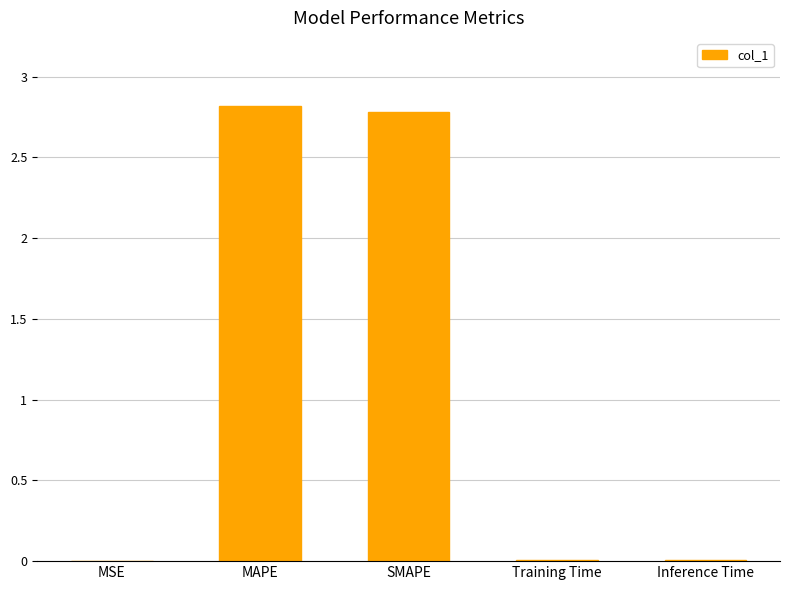

Which has a higher value, Training Time or MAPE?

MAPE